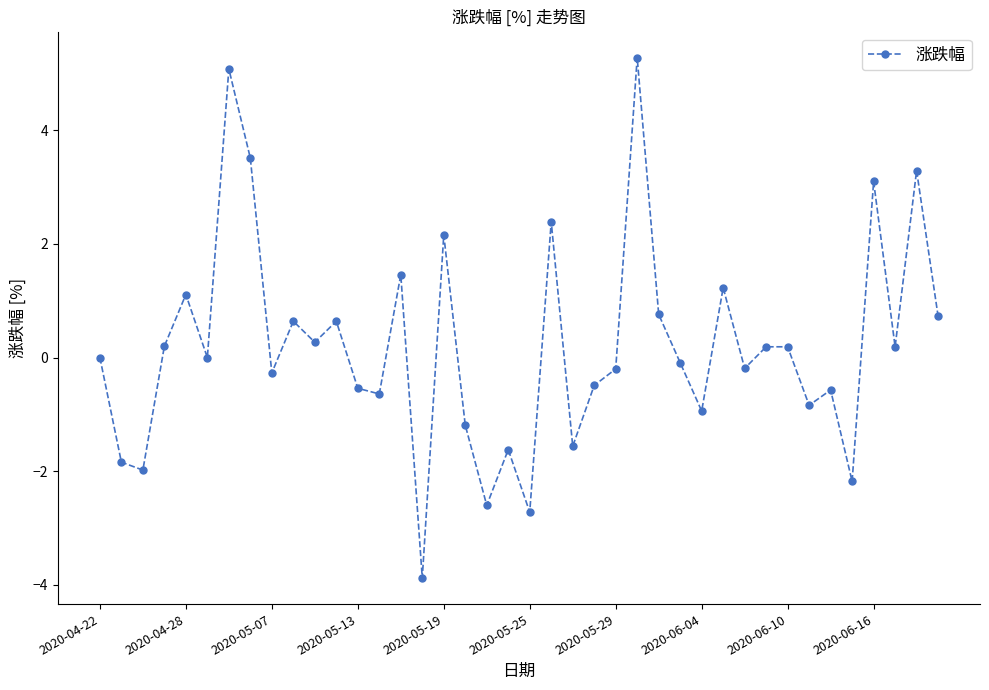

What is the maximum value shown in the chart?

5.3